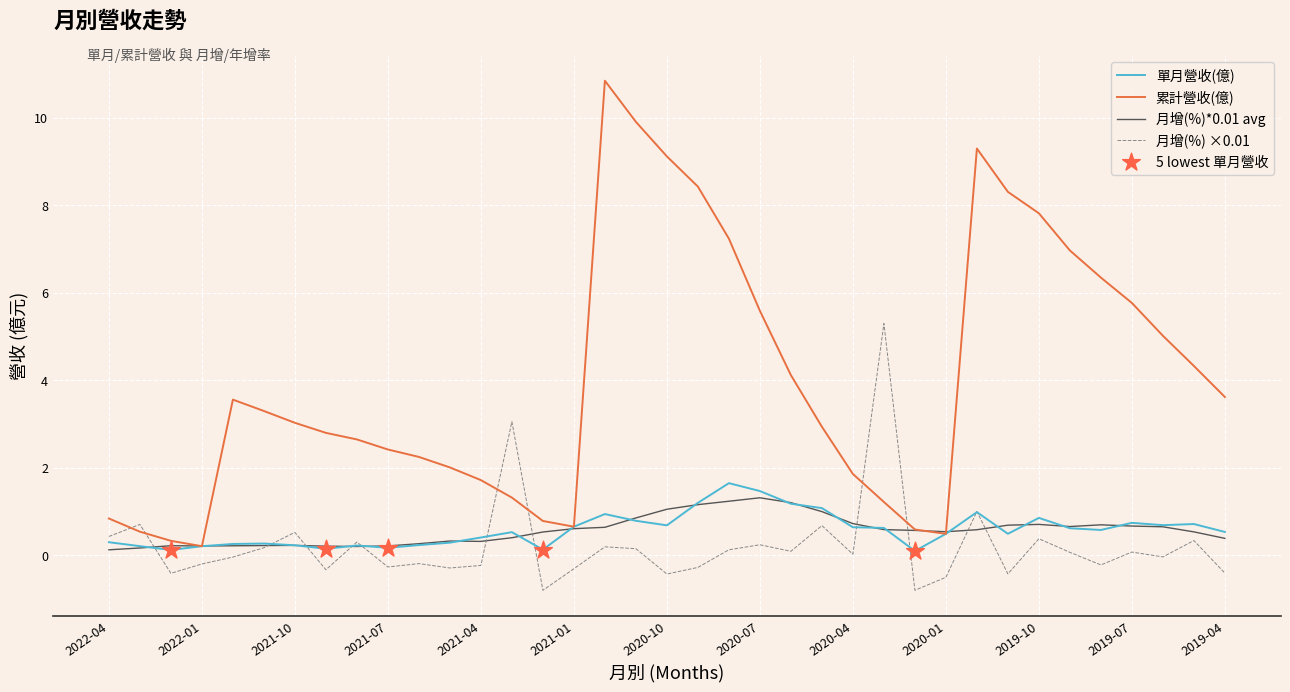

At how many categories does at least one series exceed 0?

37